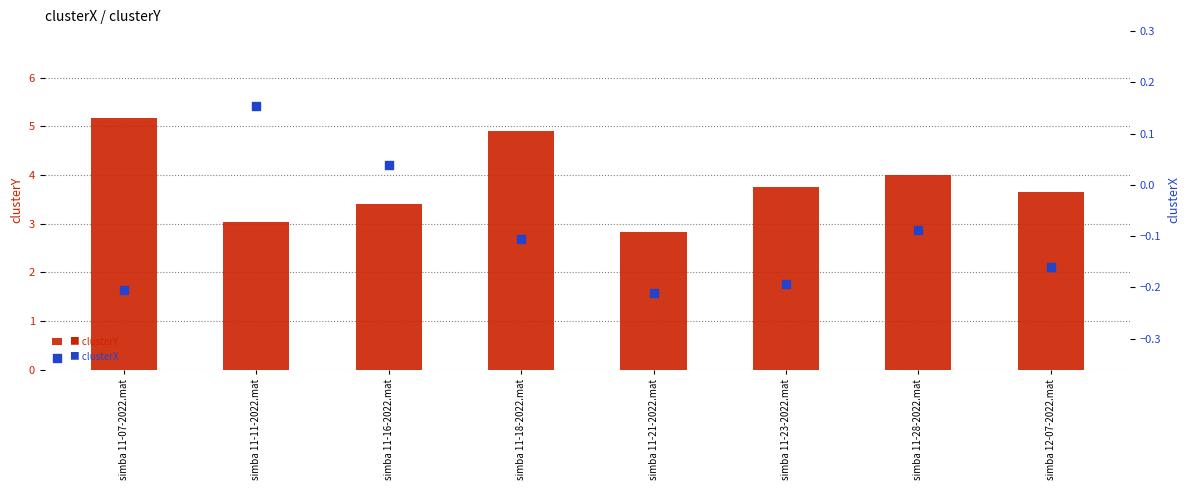

Which series reaches the minimum Y coordinate?

clusterX